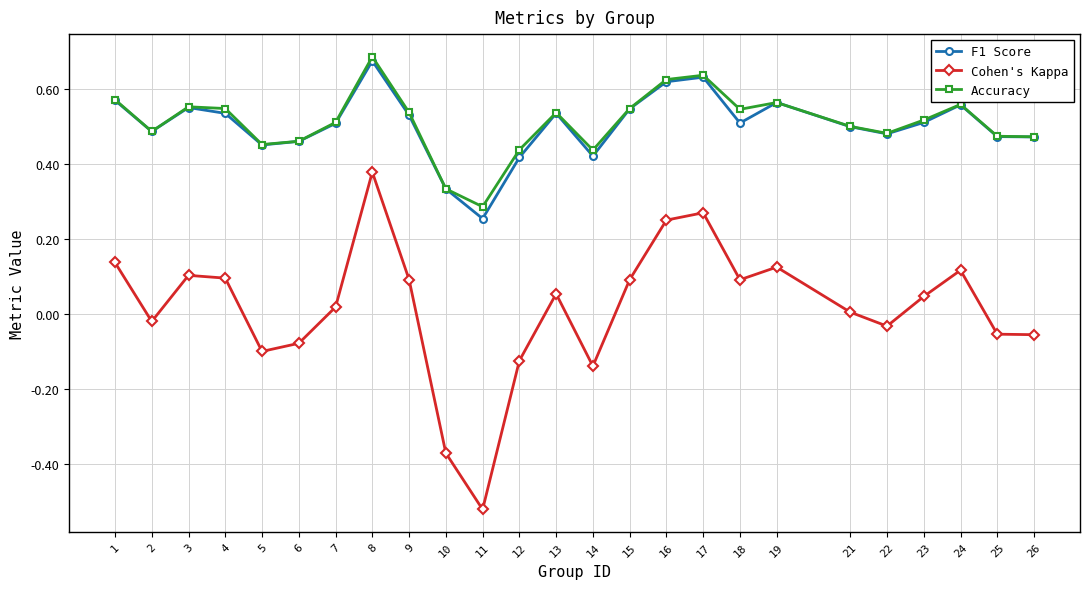

Is the value of F1 Score at 2 greater than the value of Cohen's Kappa at 26?

Yes